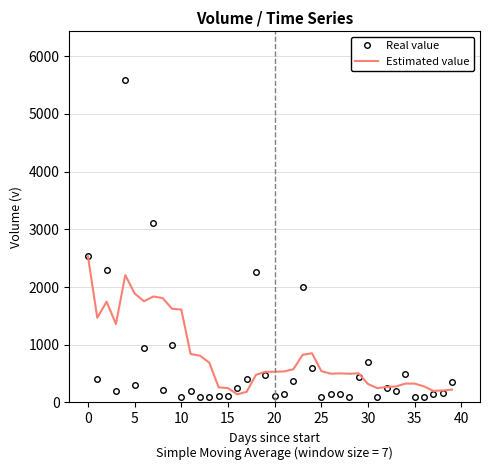

What is the maximum value shown in the chart?

5594.0